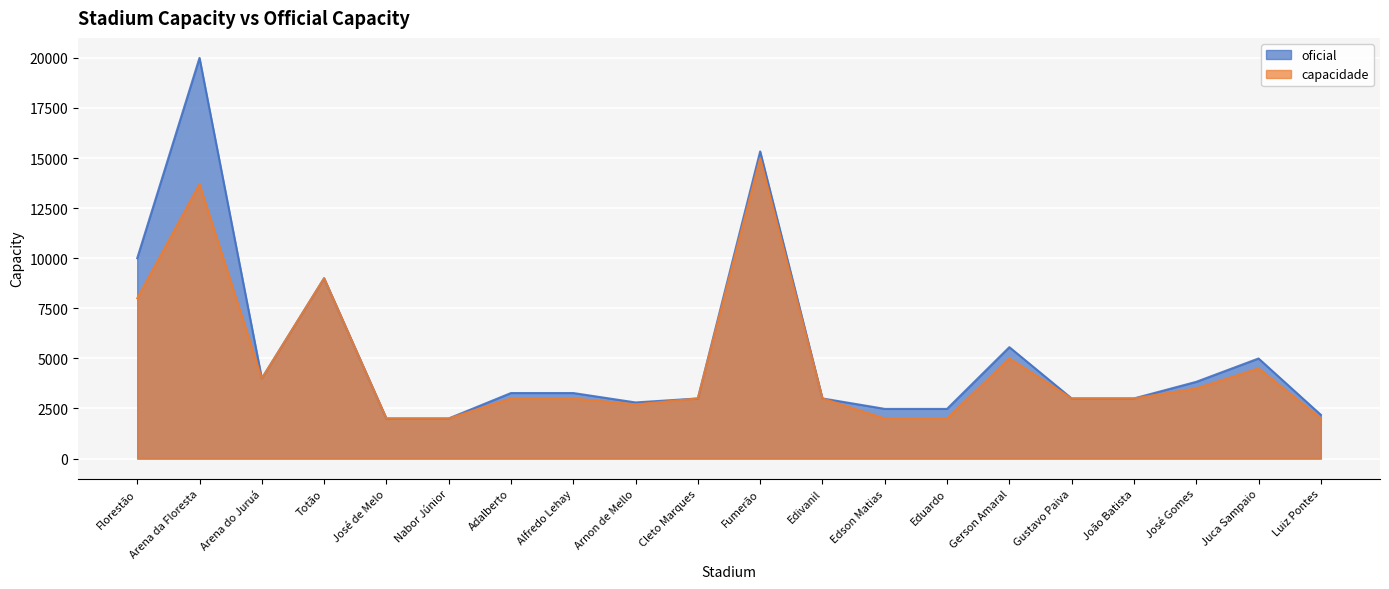

At how many categories does at least one series exceed 13422?

2